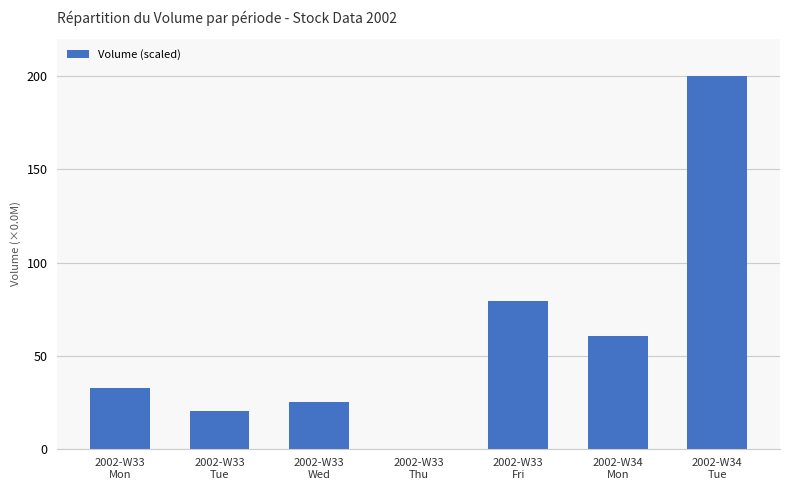

What is the sum of all values?

417.9